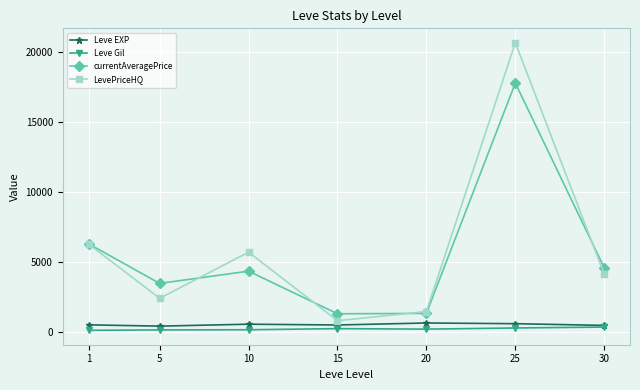

What is the highest value of the Leve EXP series?

653.3